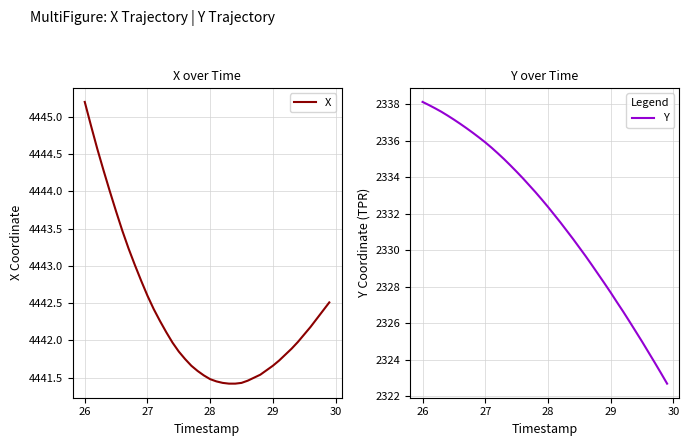

Rank the series by their maximum value, from highest to lowest.

X, Y